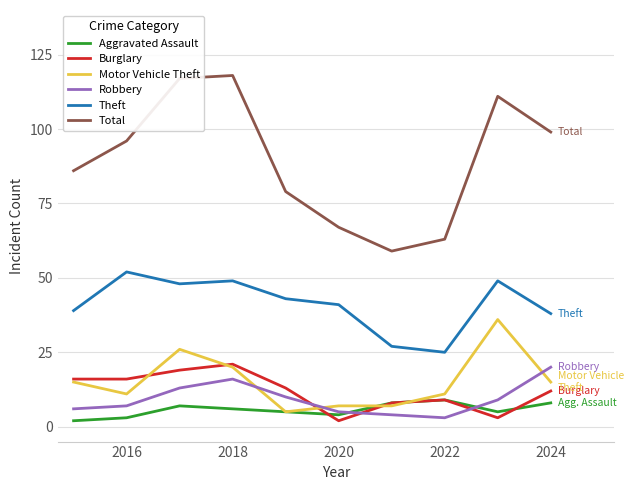

What is the sum of all Motor Vehicle Theft values?

153